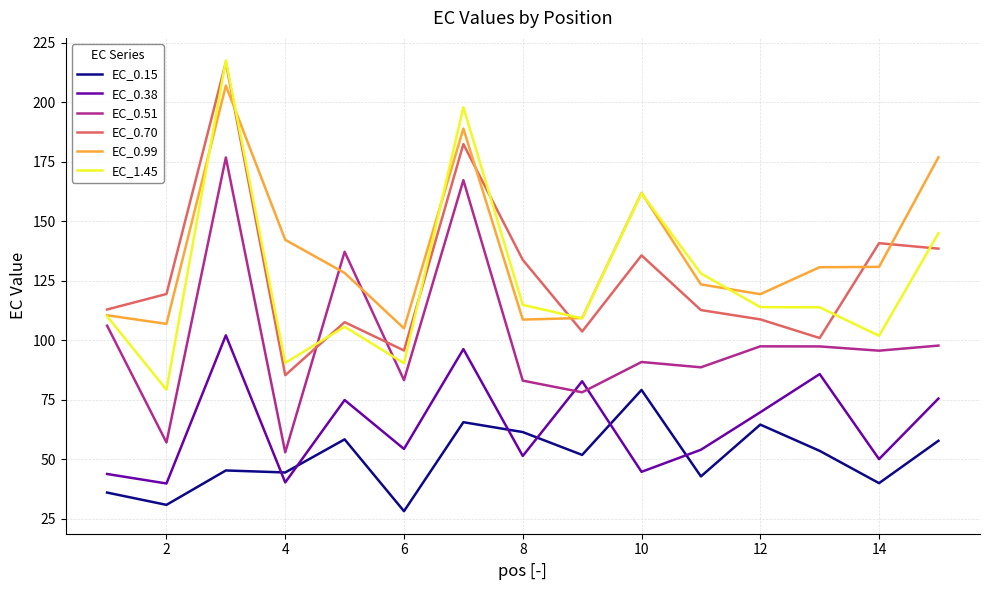

What is the average value of the EC_0.99 series?

136.7